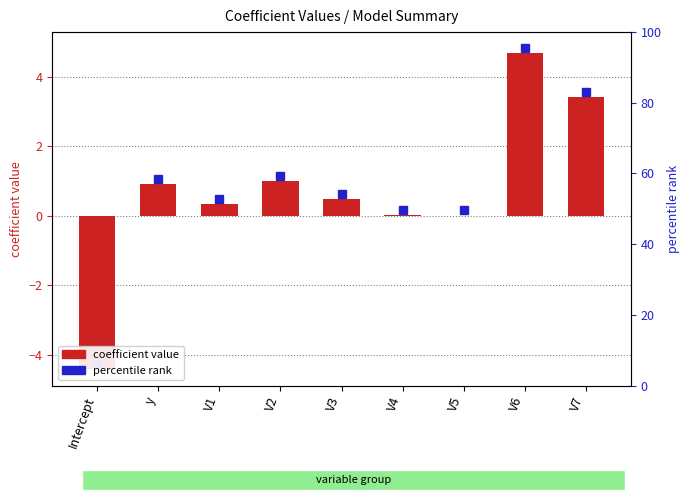

List the labels in order of value, smallest first.

Intercept, V5, V4, V1, V3, y, V2, V7, V6